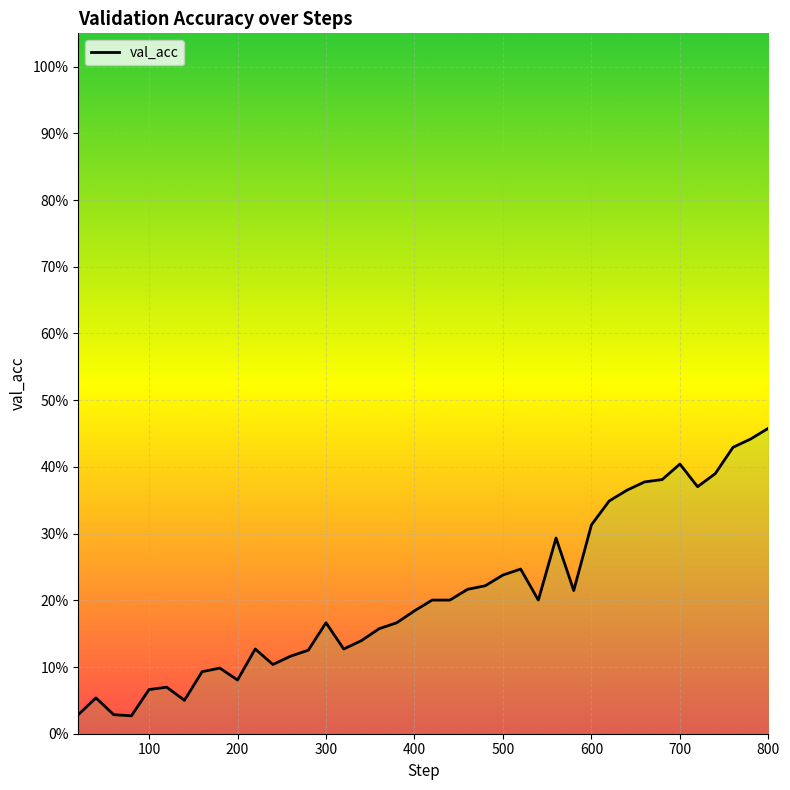

How many data points does each series have?

40